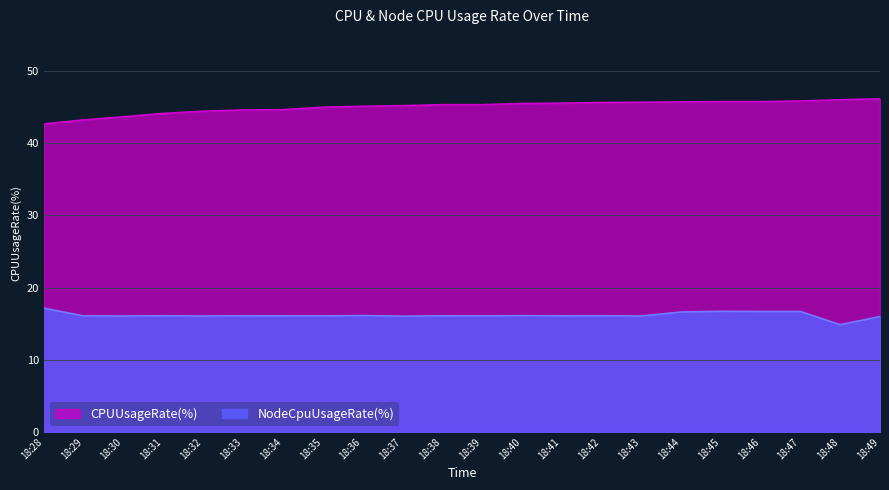

Is the value of NodeCpuUsageRate(%) at 18:44 greater than the value of CPUUsageRate(%) at 18:38?

No